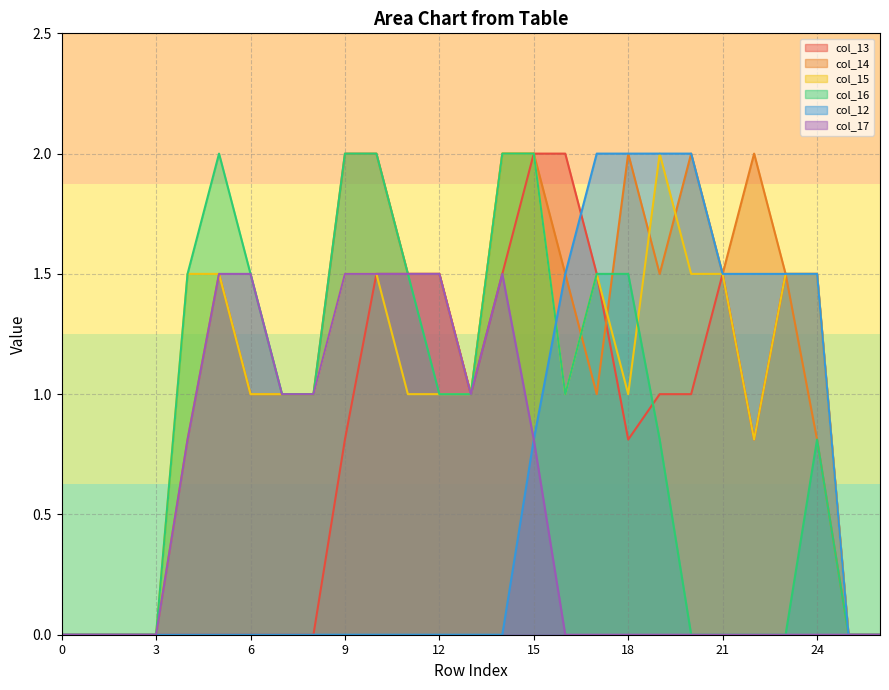

Is it true that col_16 equals -0.6 at 3?

False